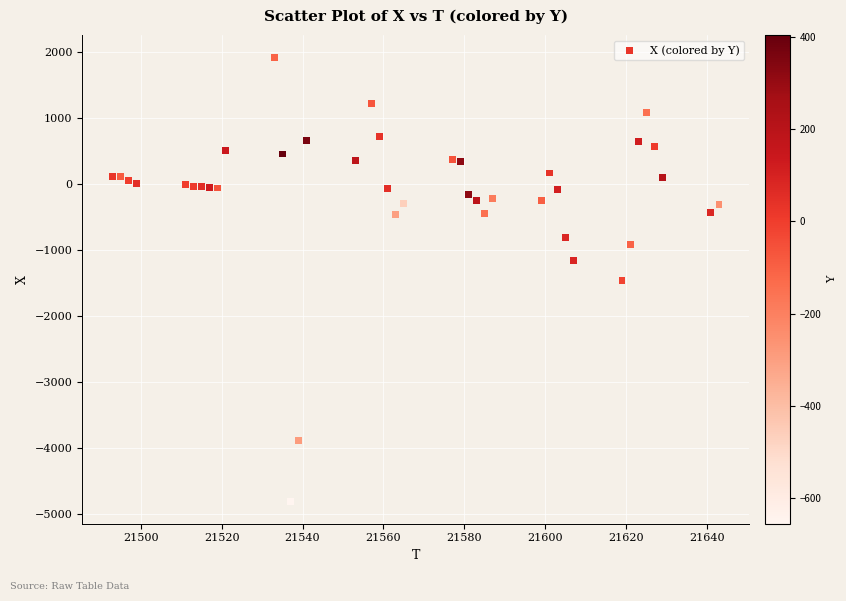

What is the range of X values (max minus min)?

150